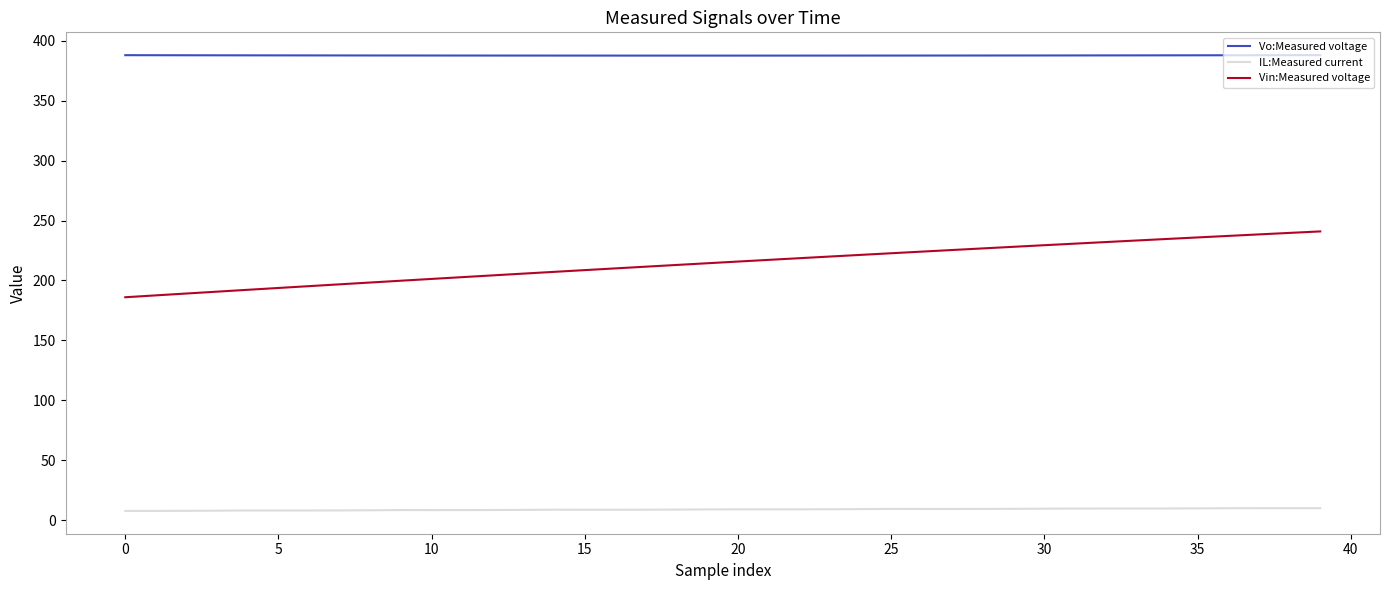

Which series has the largest total across all categories?

Vo:Measured voltage